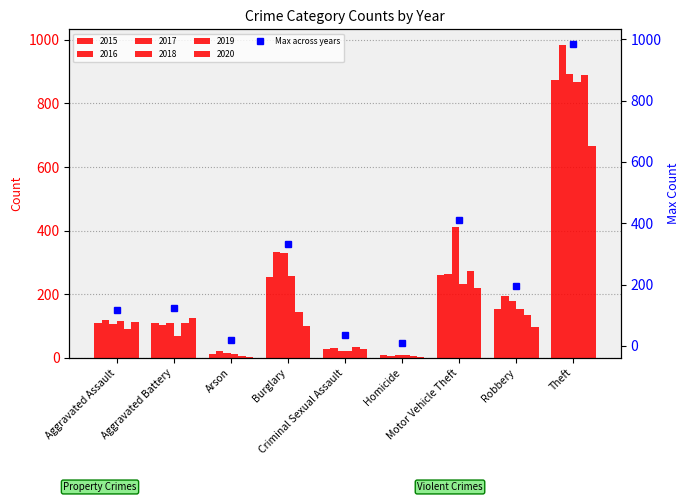

At which label does the data first exceed 125?

Burglary